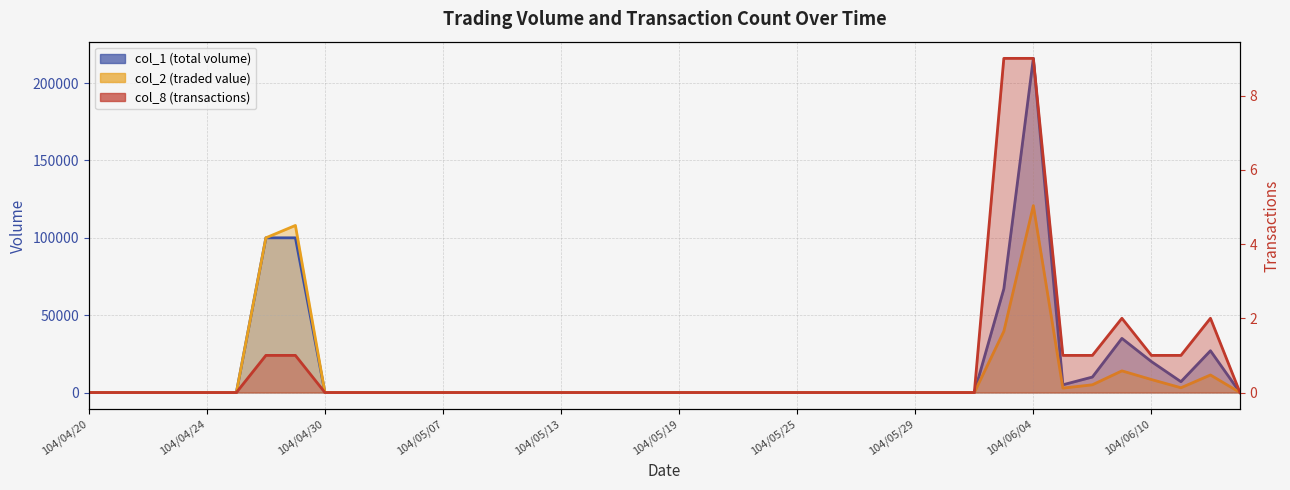

How many values in the col_2 series exceed 0?

10